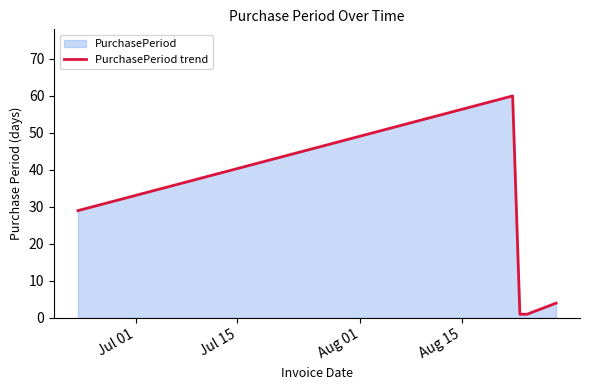

Reading left to right, list all the values displayed in this chart.

29	60	1	1	4